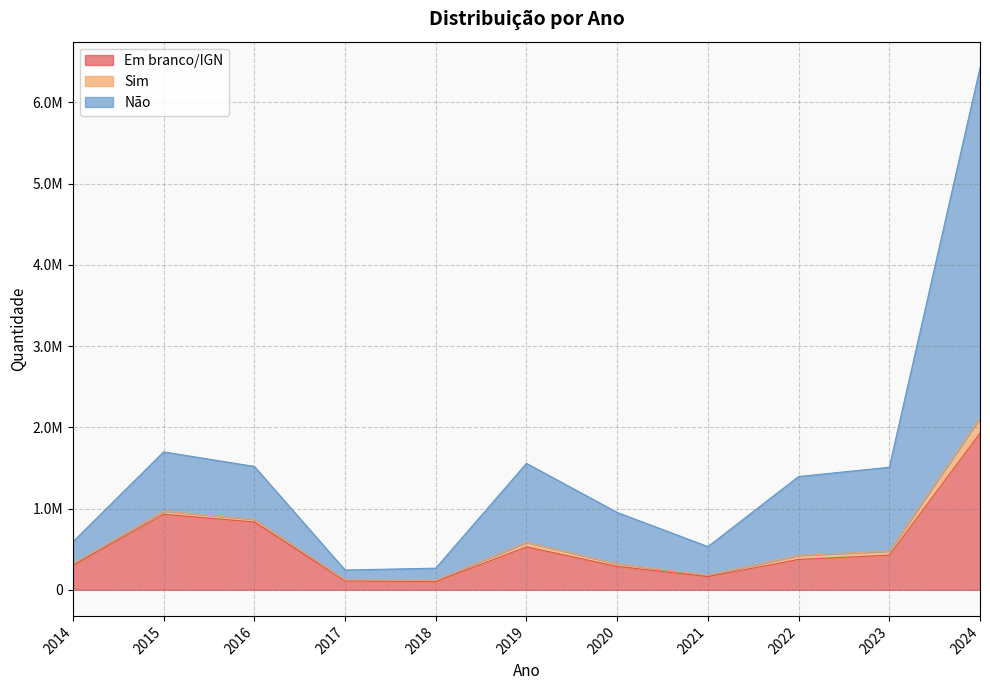

True or false: Em branco/IGN and Sim intersect in this chart.

False